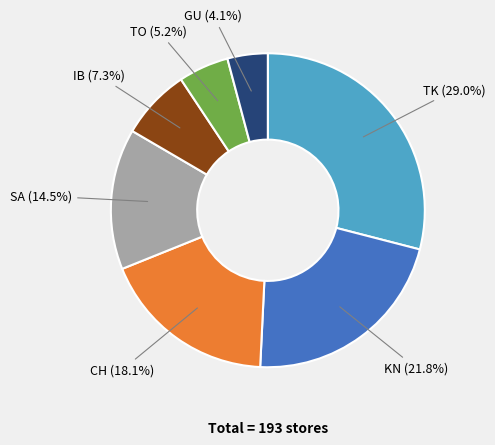

Is there a majority slice in this chart?

No